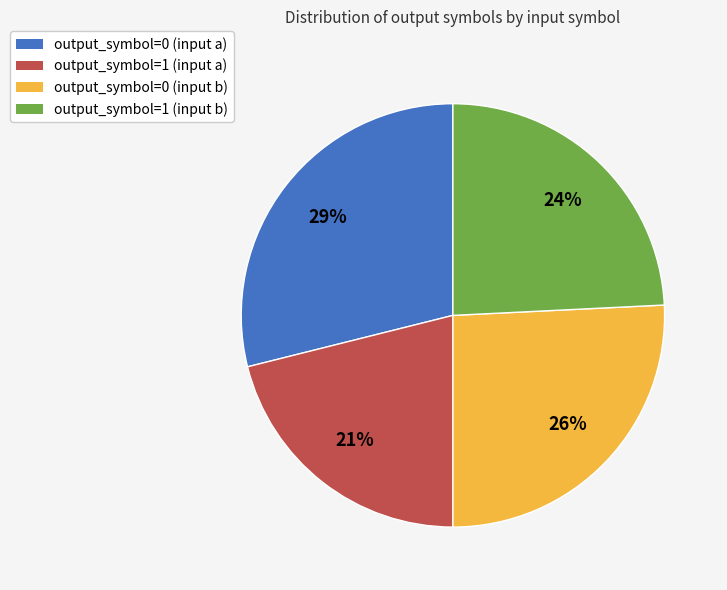

How many segments does this pie chart have?

4